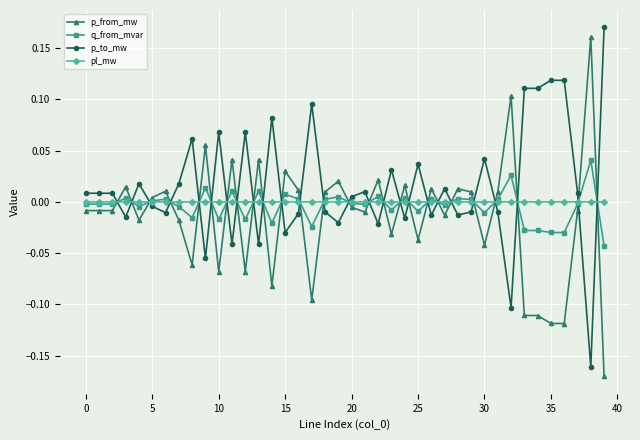

Which series has the largest total across all categories?

p_to_mw